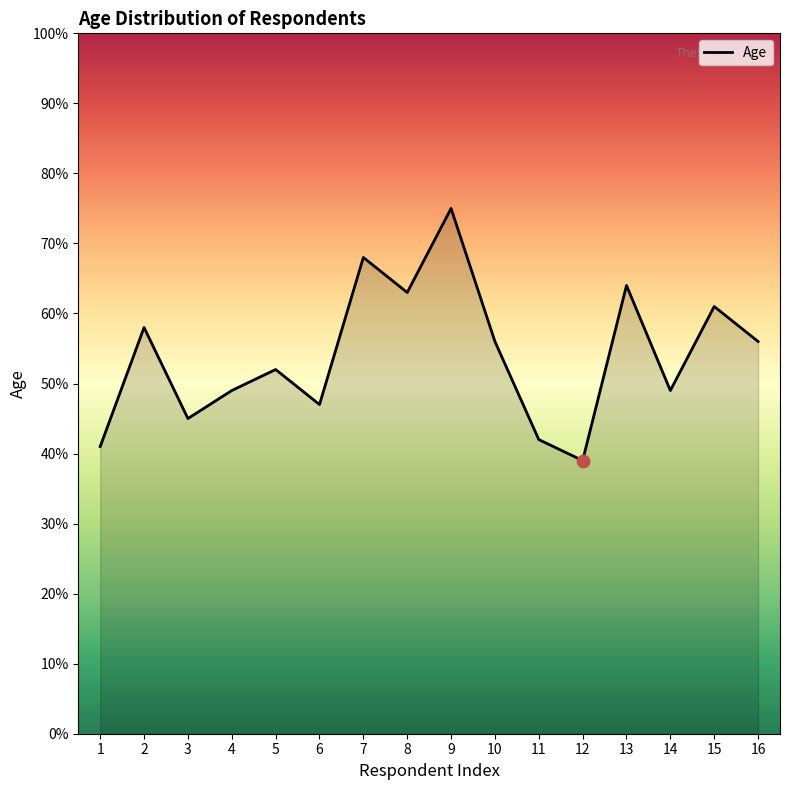

What is the ratio of the value at 4 to the value at 14?

1.0